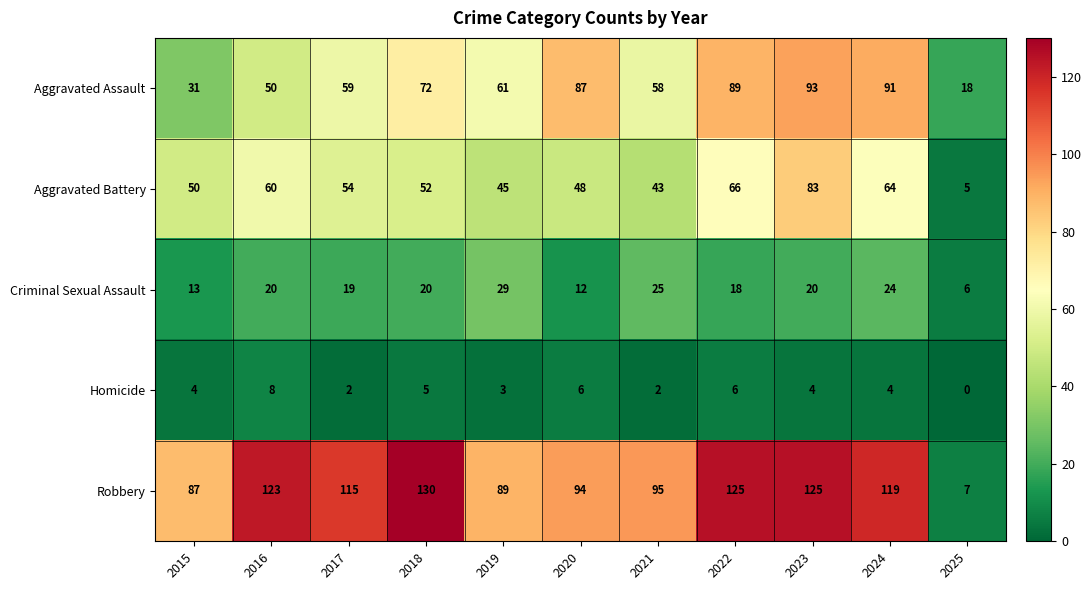

True or false: Homicide has a value of 4 at 2023.

True